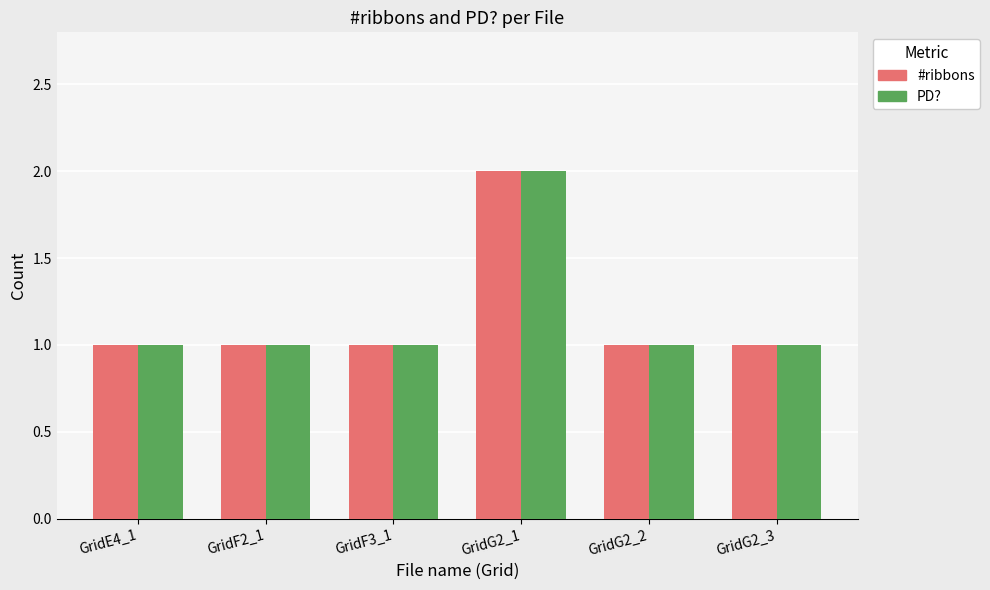

What are all the series names shown in the legend?

#ribbons, PD?